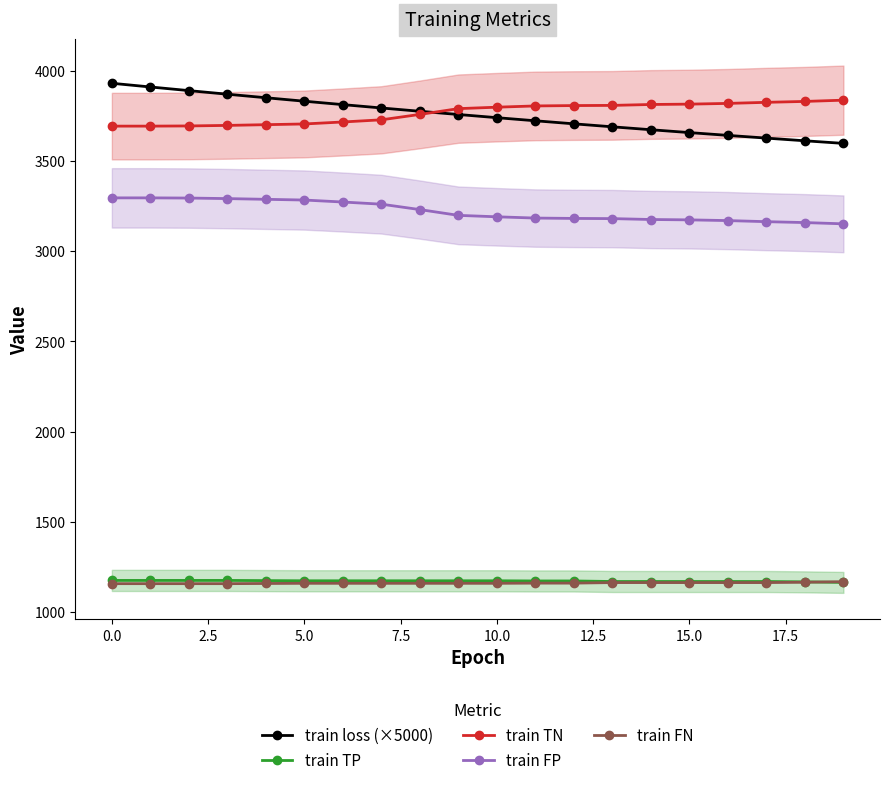

Is it true that train FP equals 5085.7 at 15.0?

False